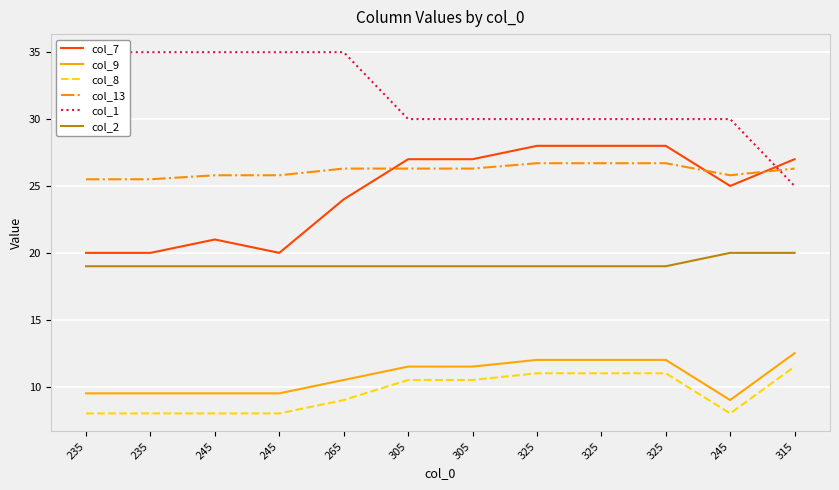

At which category is the sum across all series the highest?

325